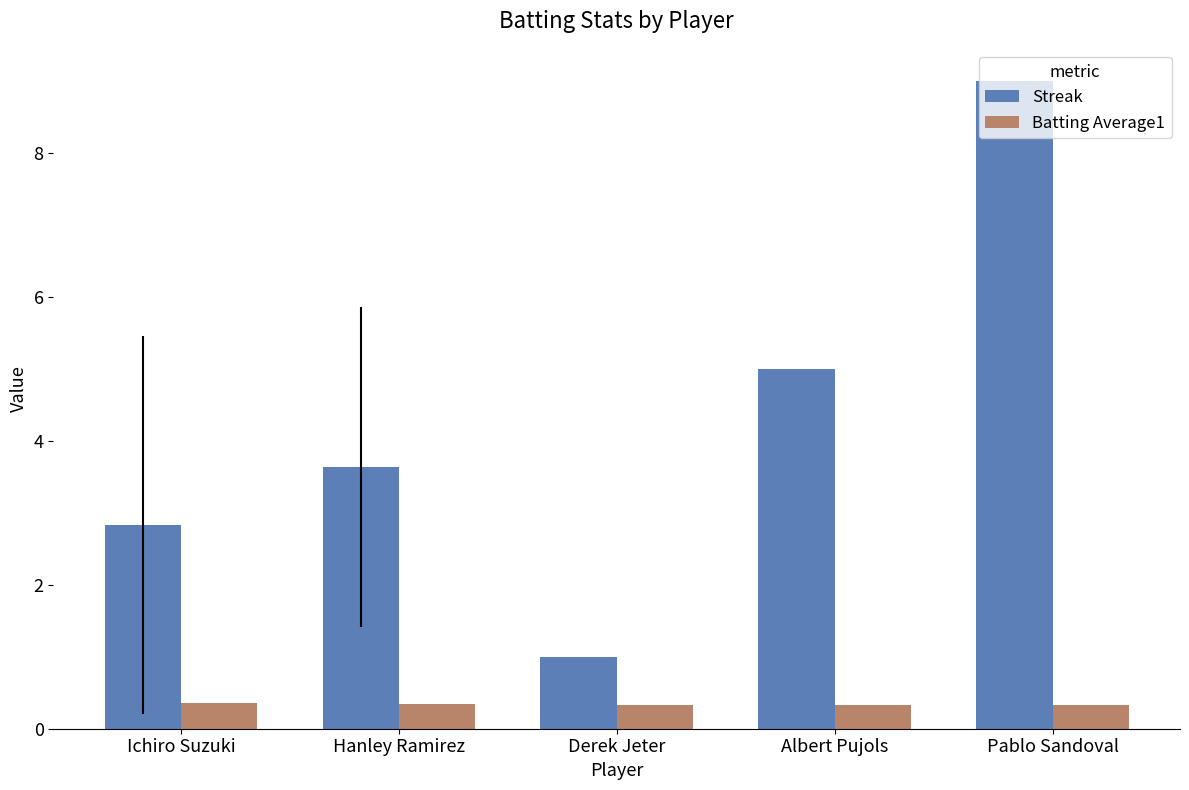

Between Ichiro Suzuki and Derek Jeter, which series saw the biggest shift?

Streak